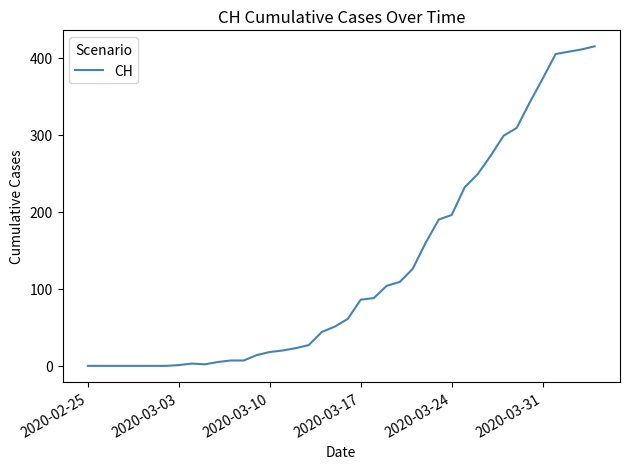

What is the greatest value displayed?

415